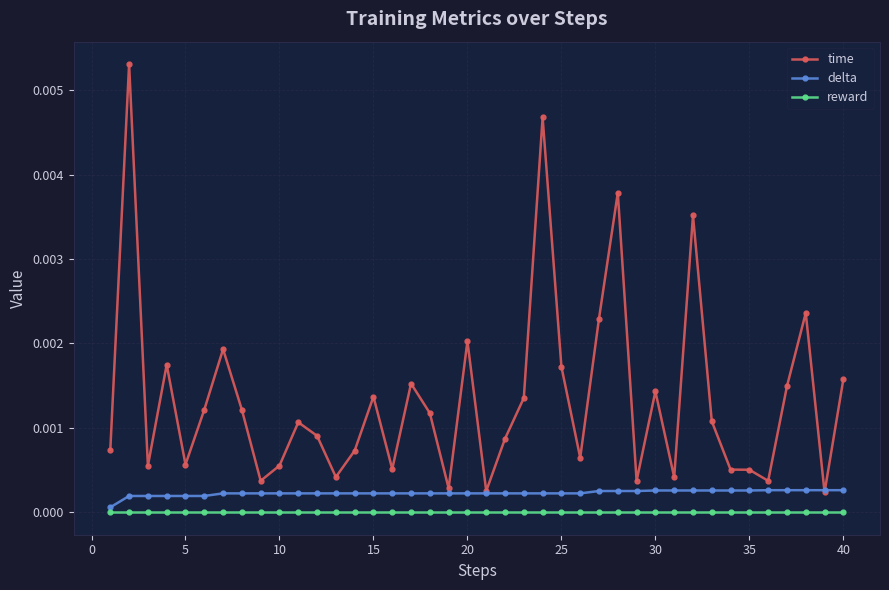

True or false: delta and reward cross at least once.

False